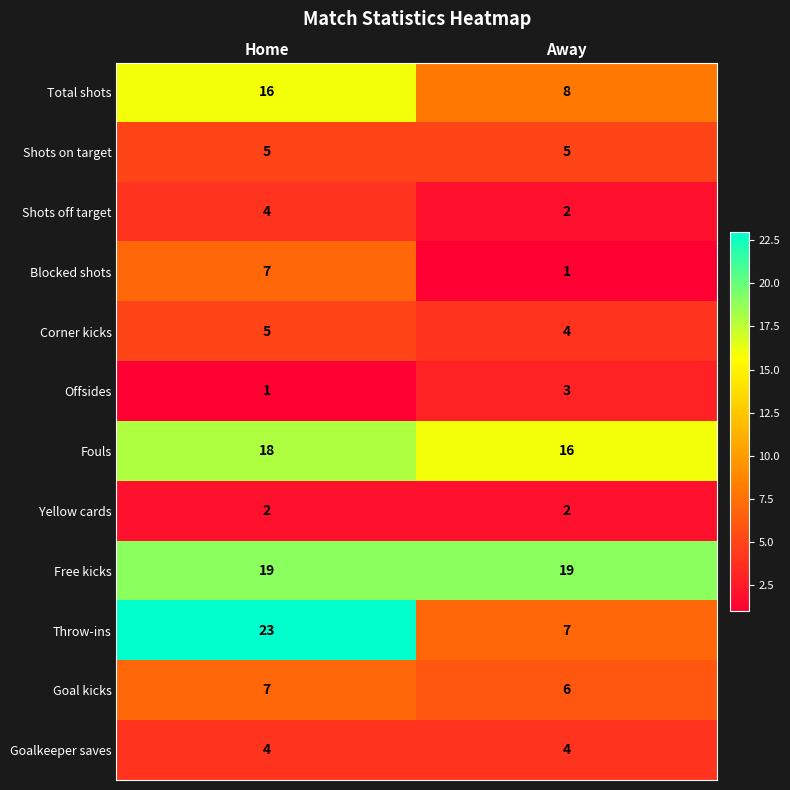

What is the sum of all Total shots values?

24